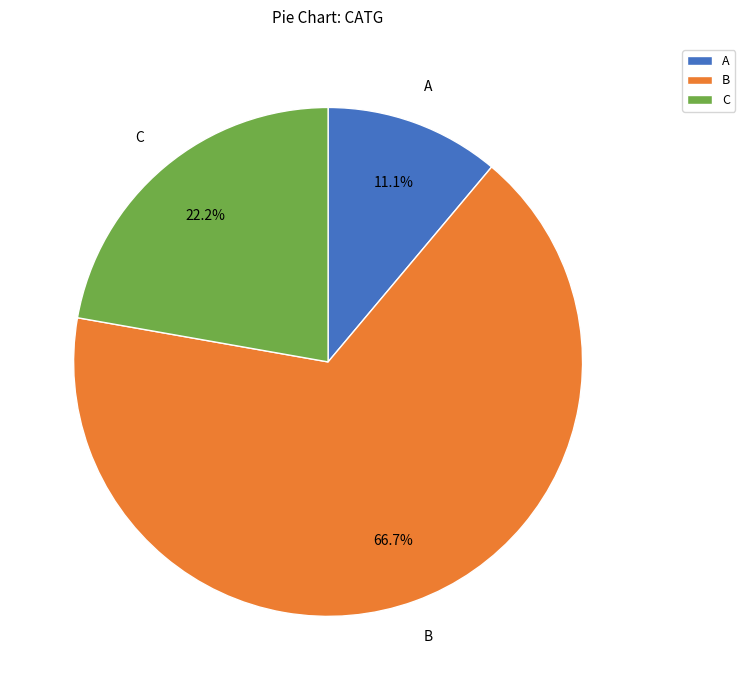

Count the number of slices in the pie.

3